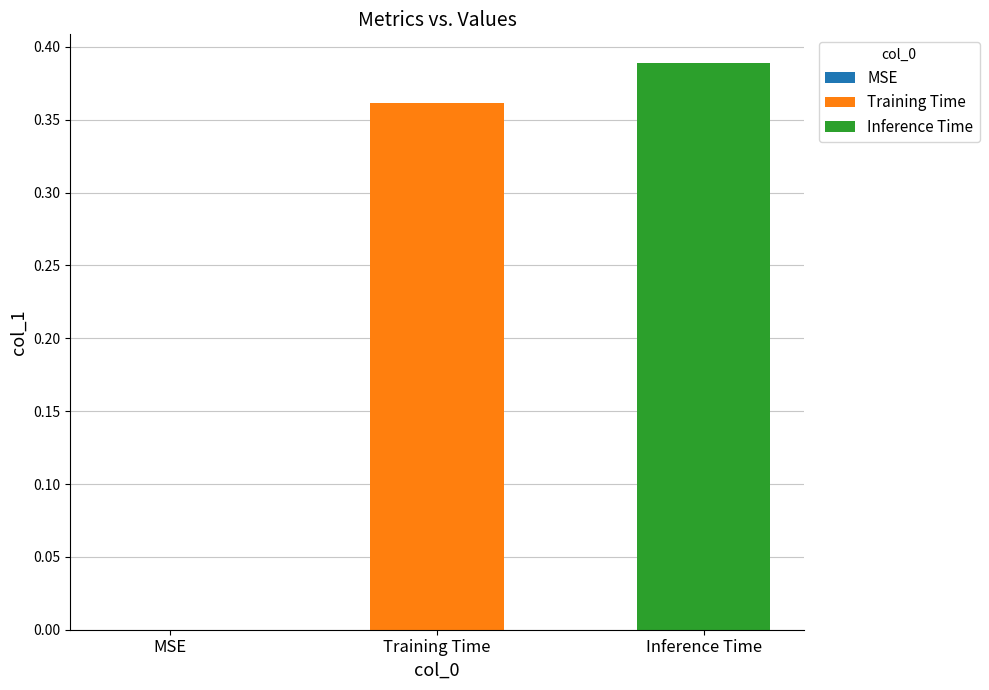

Which series has the widest spread of values?

Training Time